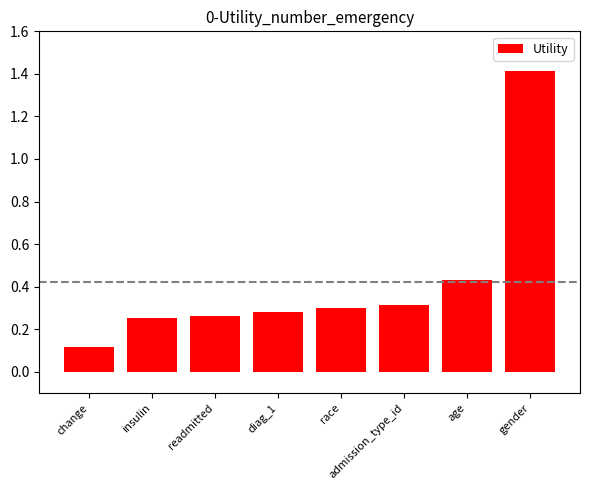

Where is the data nearest to the value 0?

change